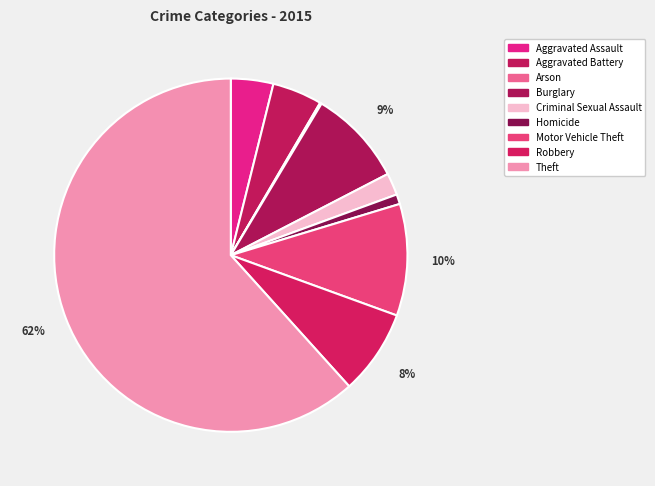

To the nearest percent, what portion does Motor Vehicle Theft represent?

10%